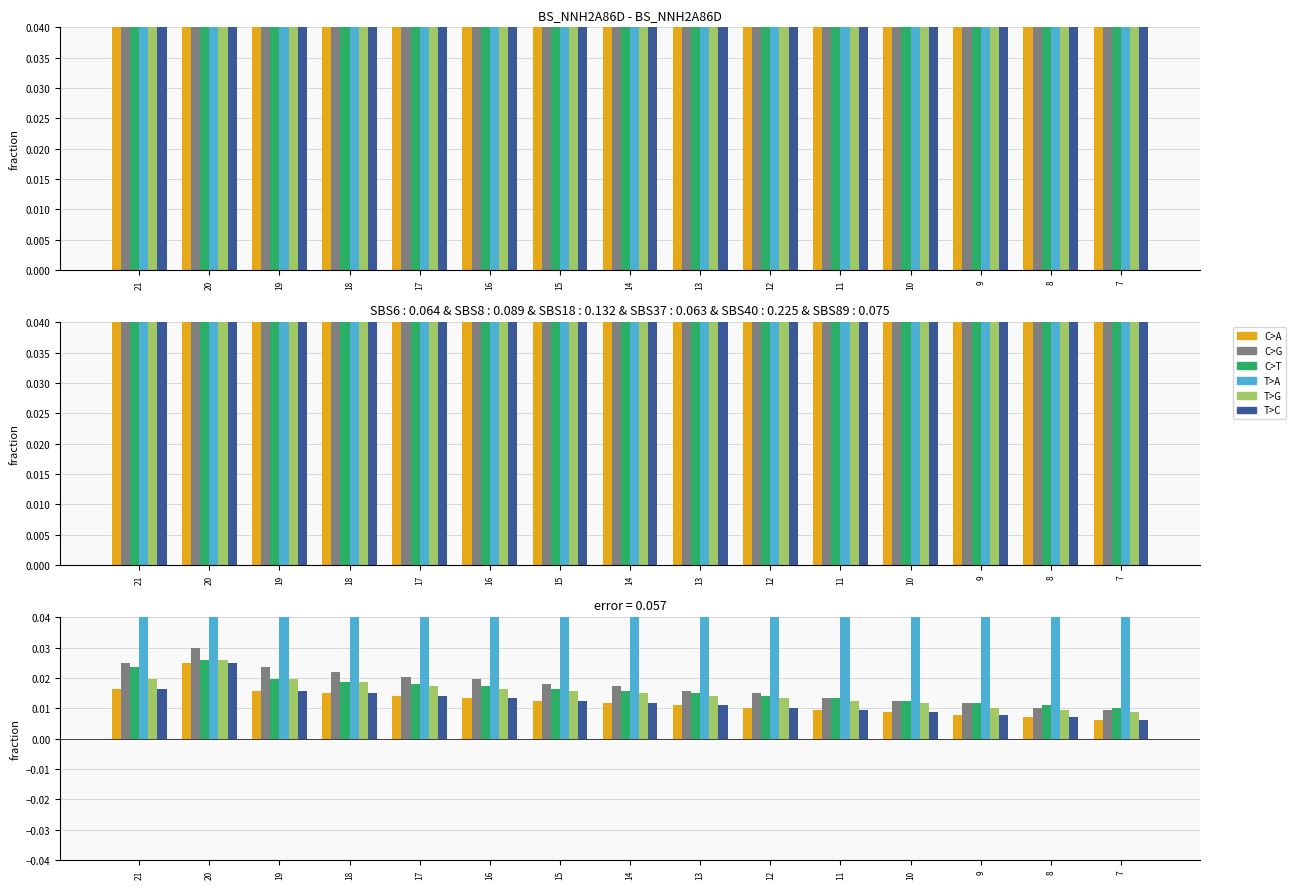

True or false: T>C has a value of 0.0 at 7.

True